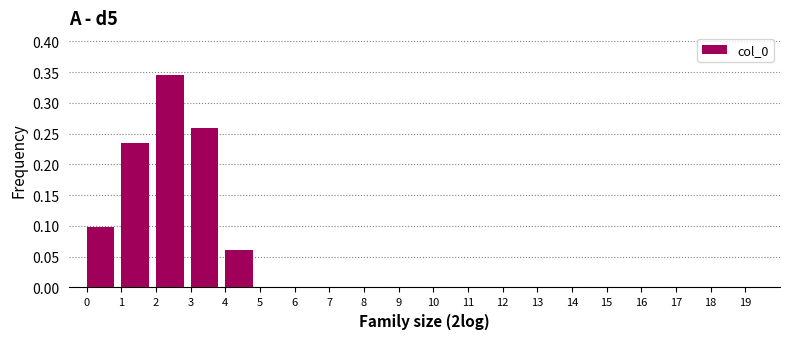

Reading left to right, transcribe this chart: for each bar, give the range it covers on the x-axis and its height. The values are not printed on the chart, so give them approximately, as read against the axis.

0 to 1: 0.100
1 to 2: 0.235
2 to 3: 0.345
3 to 4: 0.260
4 to 5: 0.060
5 to 6: 0
6 to 7: 0
7 to 8: 0
8 to 9: 0
9 to 10: 0
10 to 11: 0
11 to 12: 0
12 to 13: 0
13 to 14: 0
14 to 15: 0
15 to 16: 0
16 to 17: 0
17 to 18: 0
18 to 19: 0
19 to 20: 0